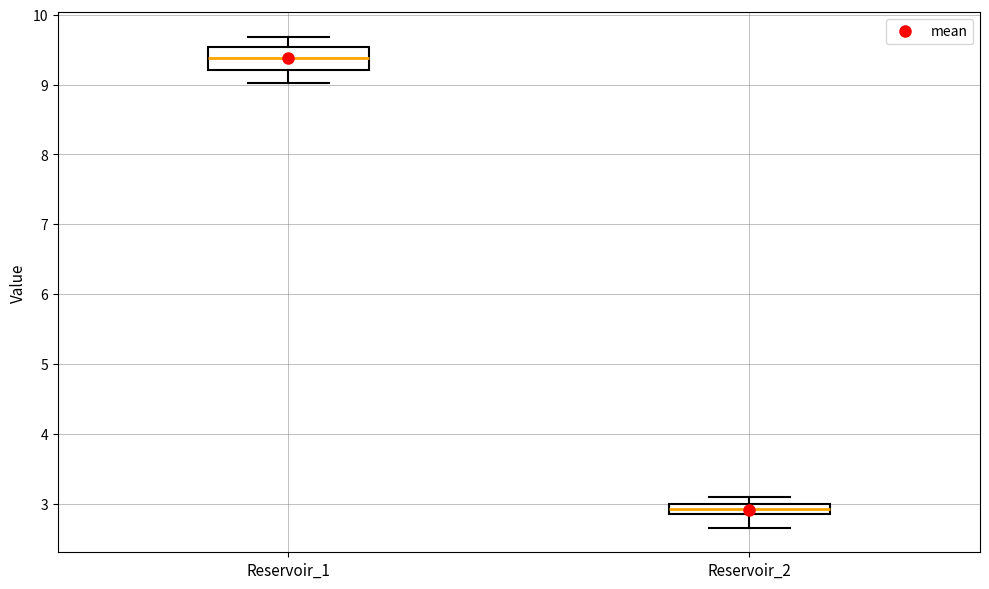

Comparing the boxes themselves (not the whiskers), which one is the tallest?

Reservoir_1